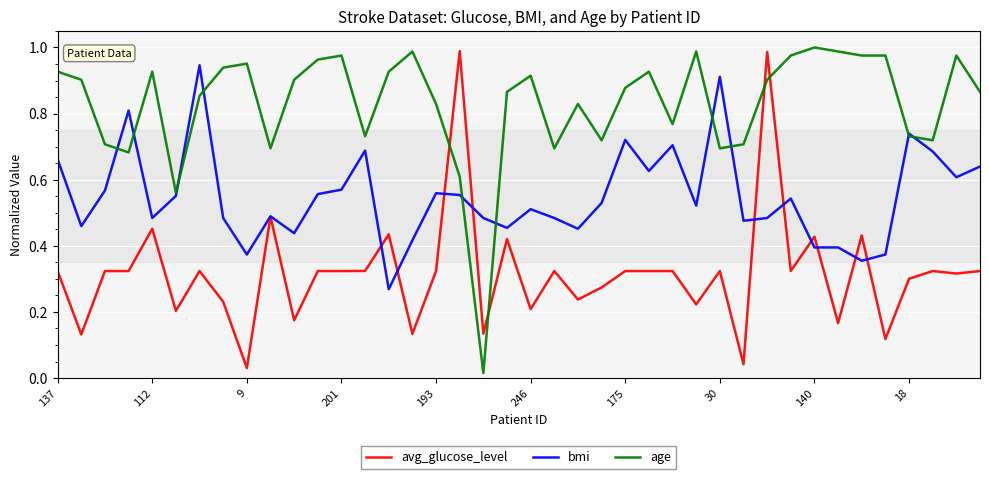

Which series has the largest total across all categories?

age